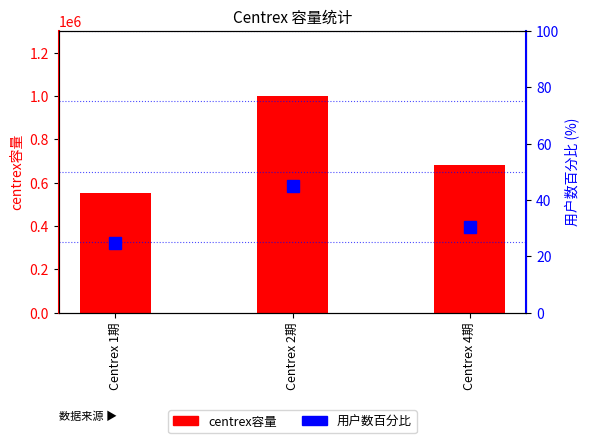

What is the average value of the 用户数百分比 series?

33.3